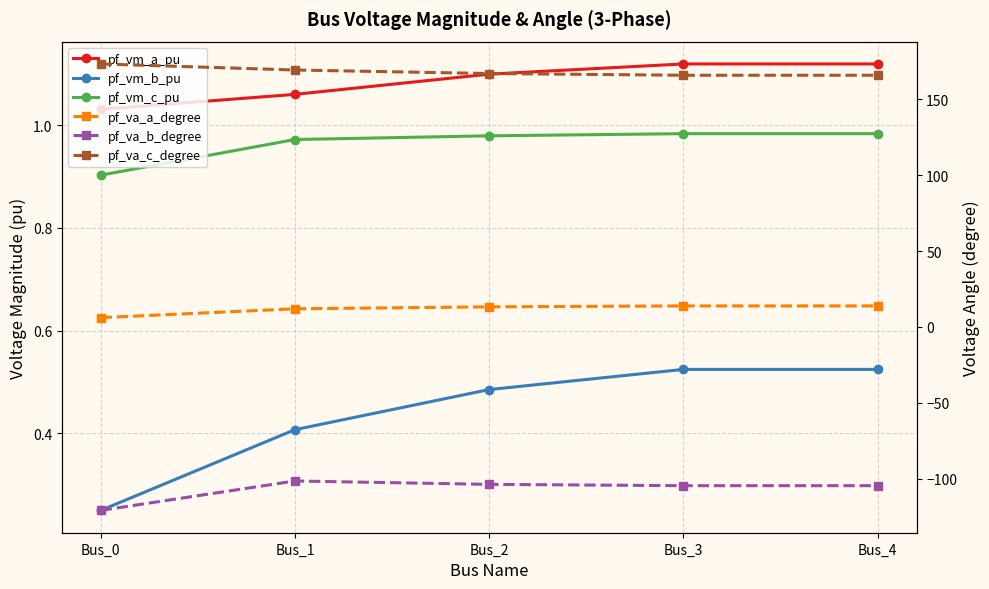

True or false: pf_va_a_degree and pf_vm_a_pu cross at least once.

False